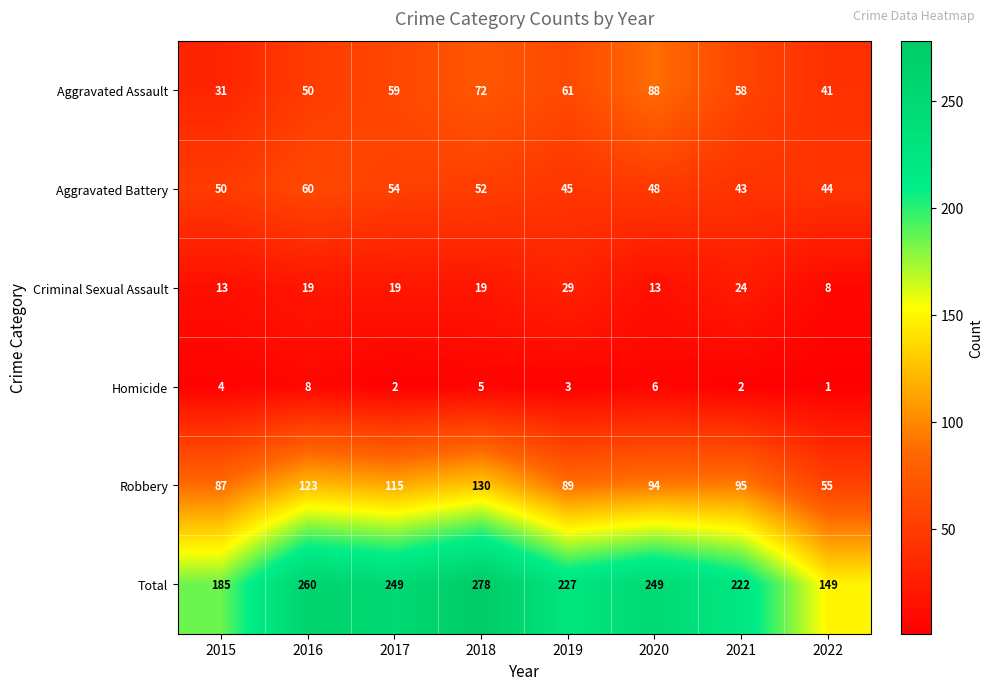

What is the difference between the second highest and second lowest values in the Homicide series?

4